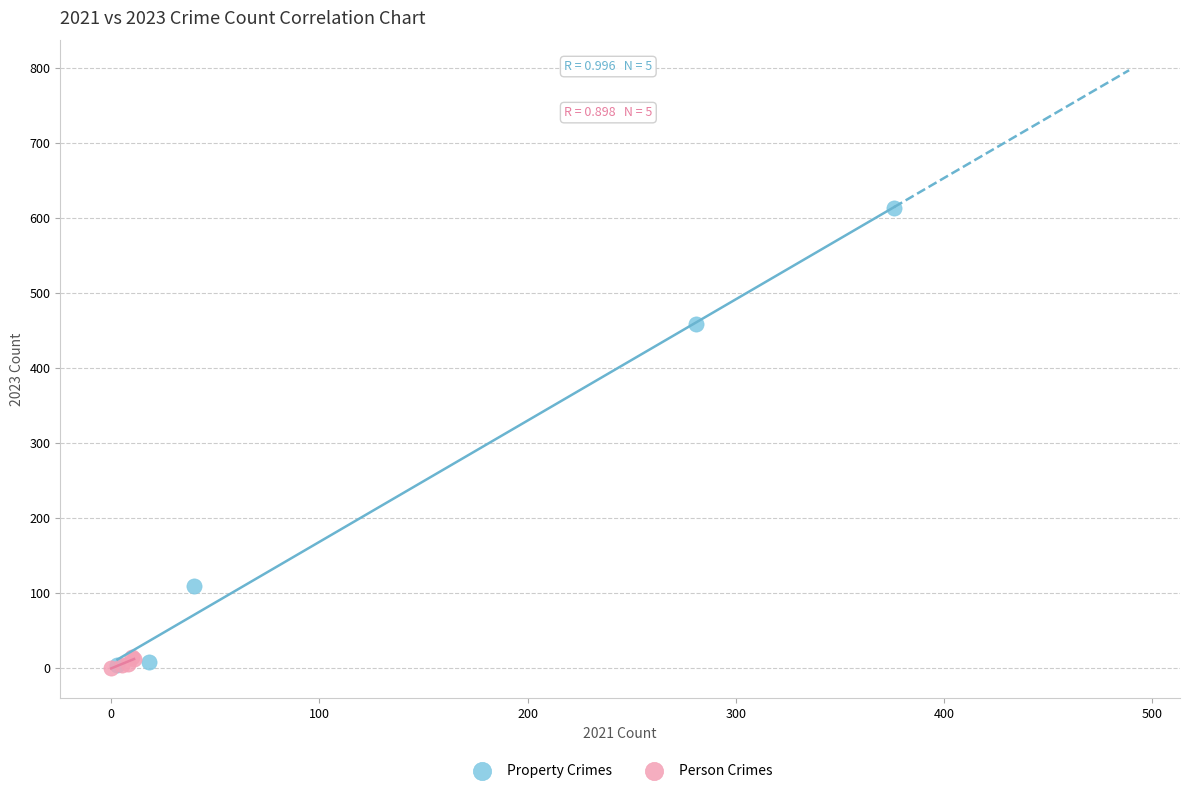

Which series contains the highest Y value?

Property Crimes